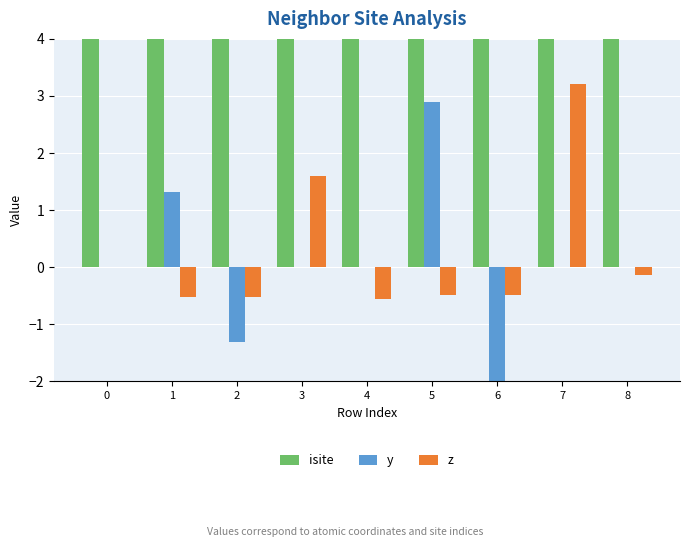

At how many categories does at least one series exceed 22?

7